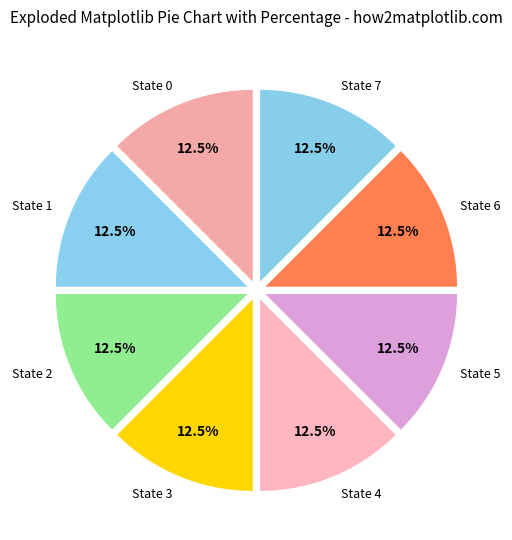

What is the ratio of the value at State 0 to the value at State 2?

1.0